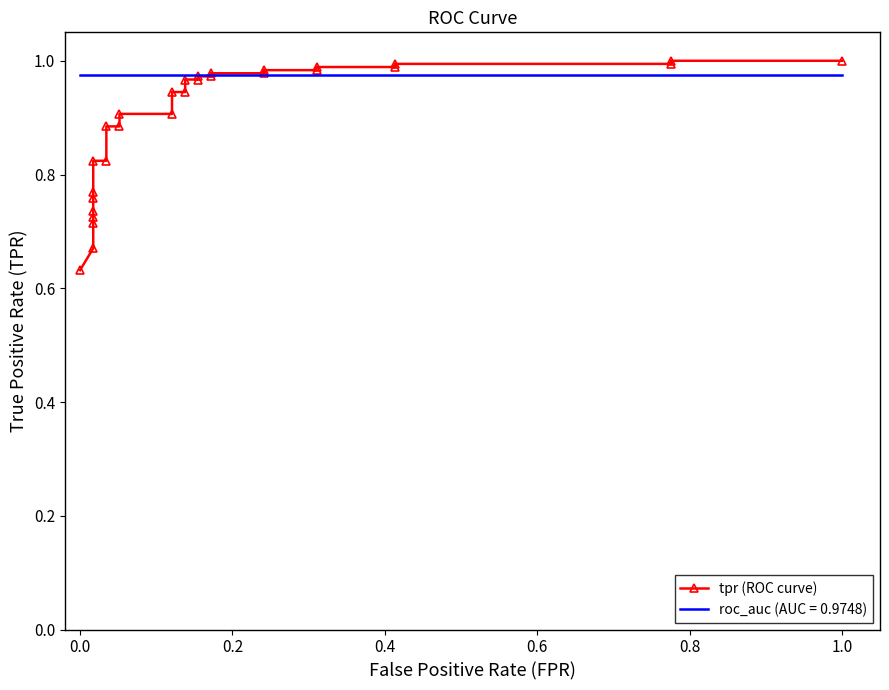

Count the number of categories in the chart.

29